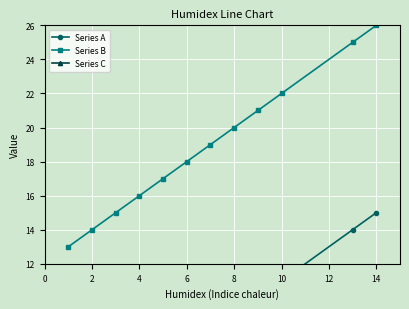

What is the minimum value for Series B?

13